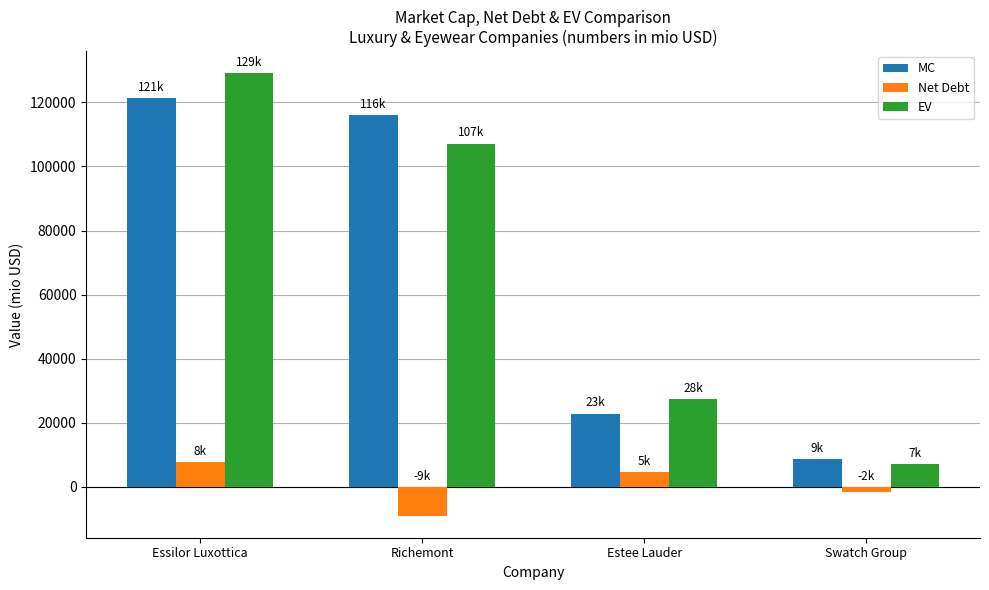

Where is Net Debt nearest to the value -684?

Swatch Group